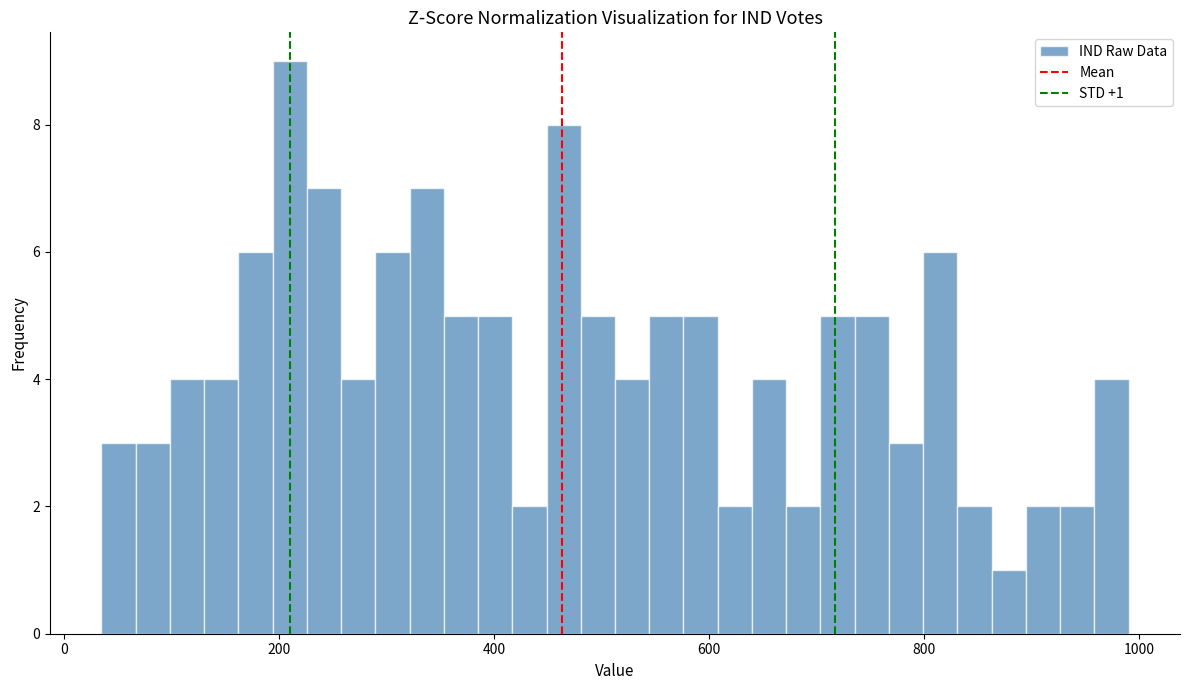

Read against the x-axis, roughly where is the centre of the tallest bar?

220